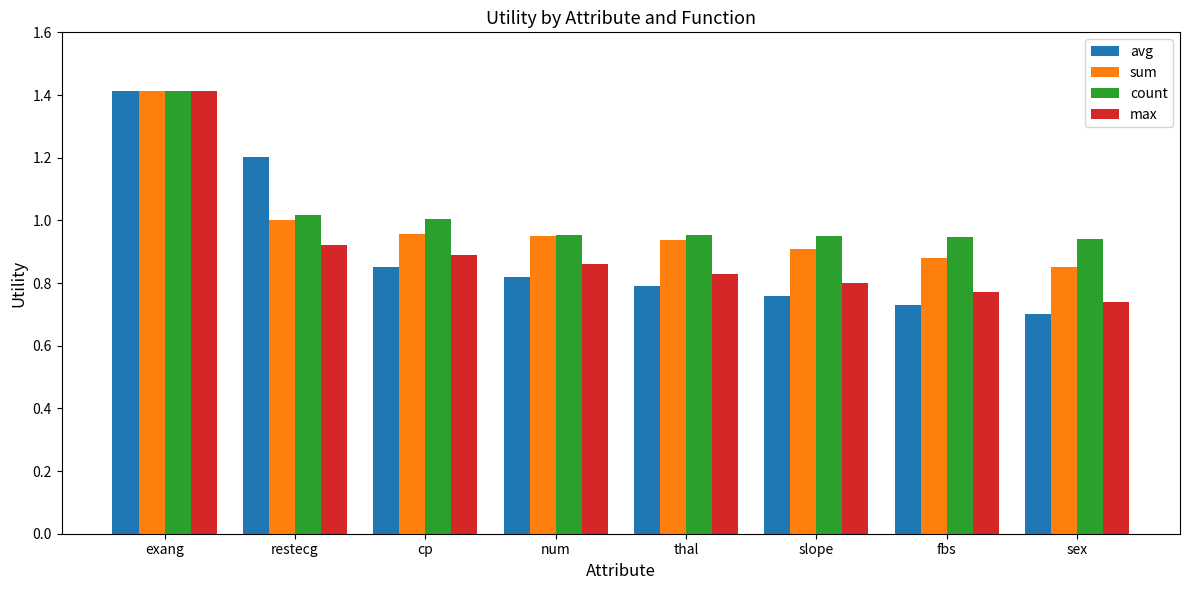

True or false: max has a value of 1.4 at exang.

True